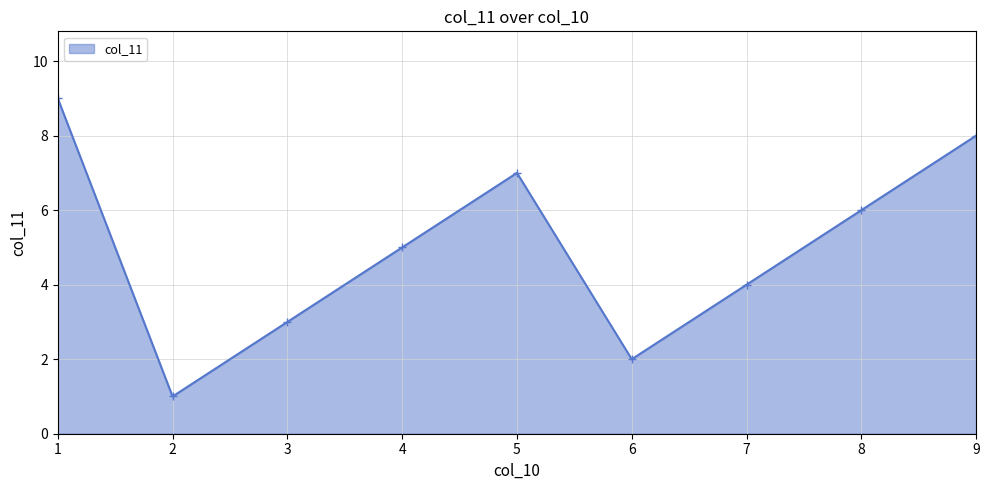

Rank the categories by value from lowest to highest.

2, 6, 3, 7, 4, 8, 5, 9, 1